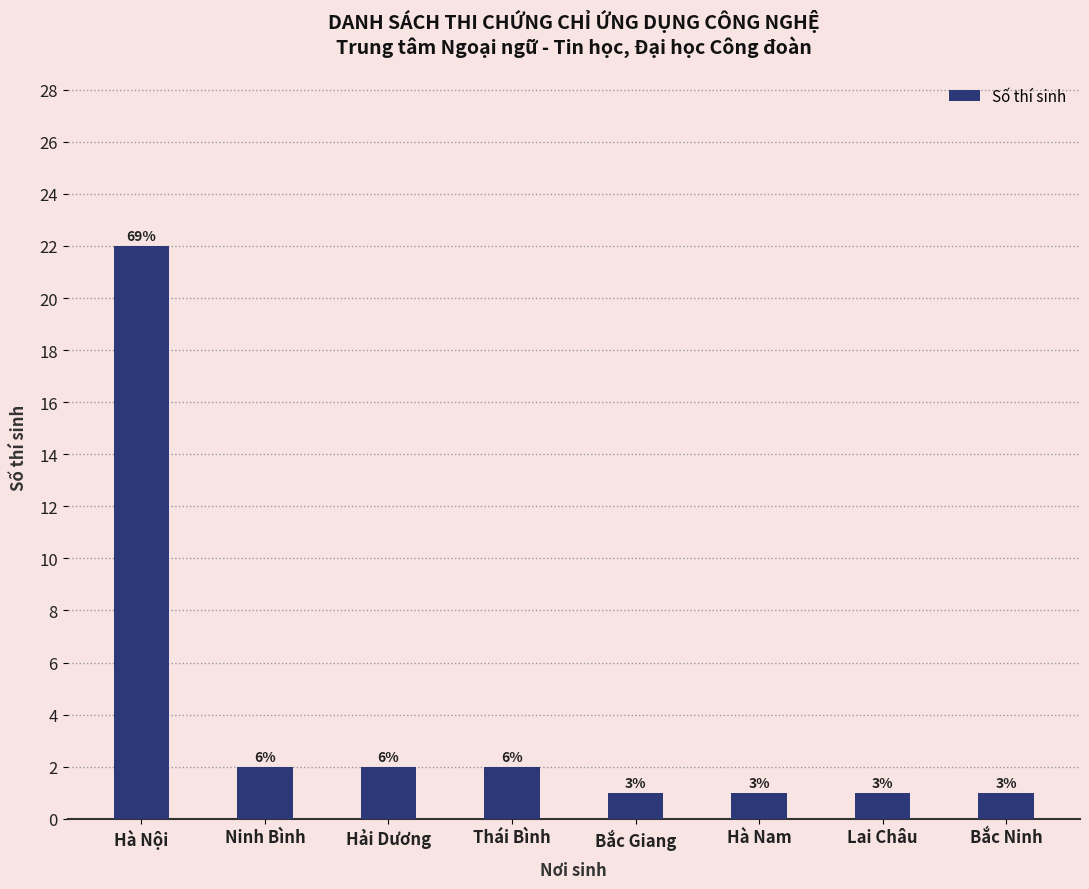

What is the value of the 3rd bar from the left?

2